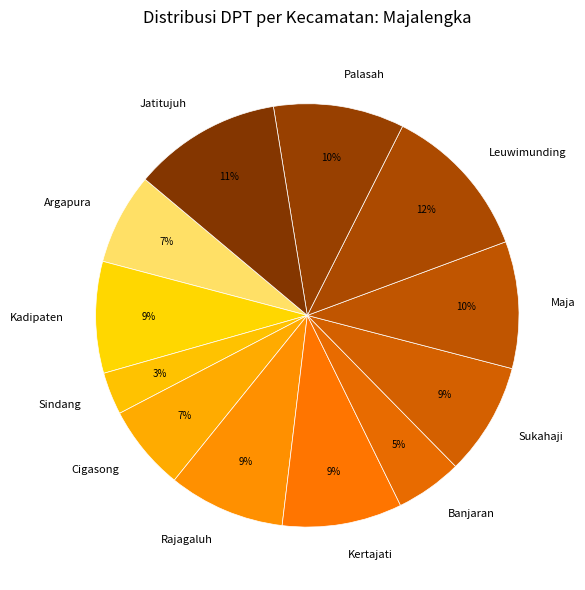

What percentage is the Banjaran slice, to the nearest percent?

5%